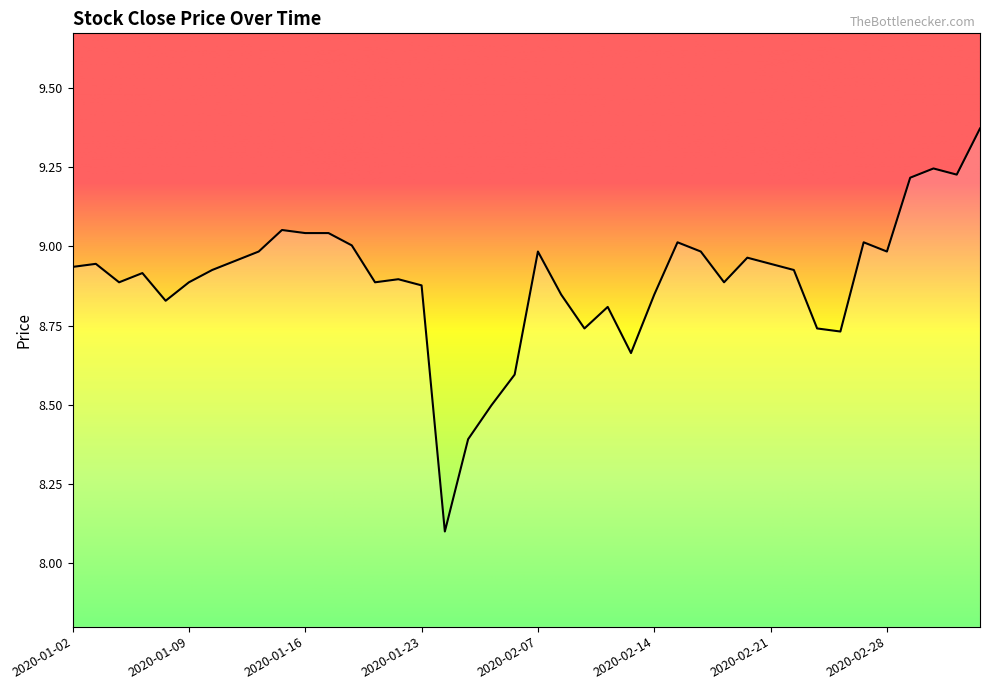

What is the difference between the maximum and minimum values?

1.3